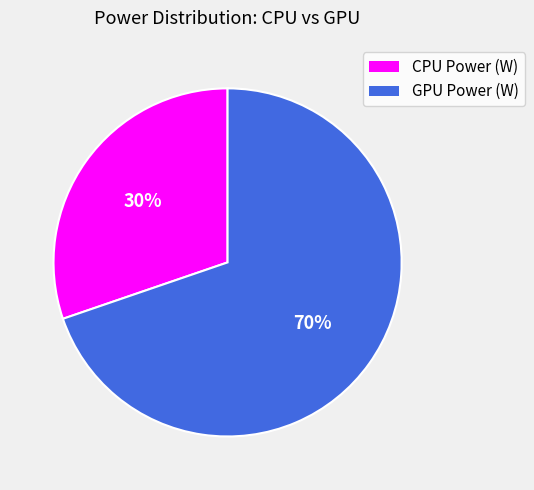

Does any single category account for the majority?

Yes